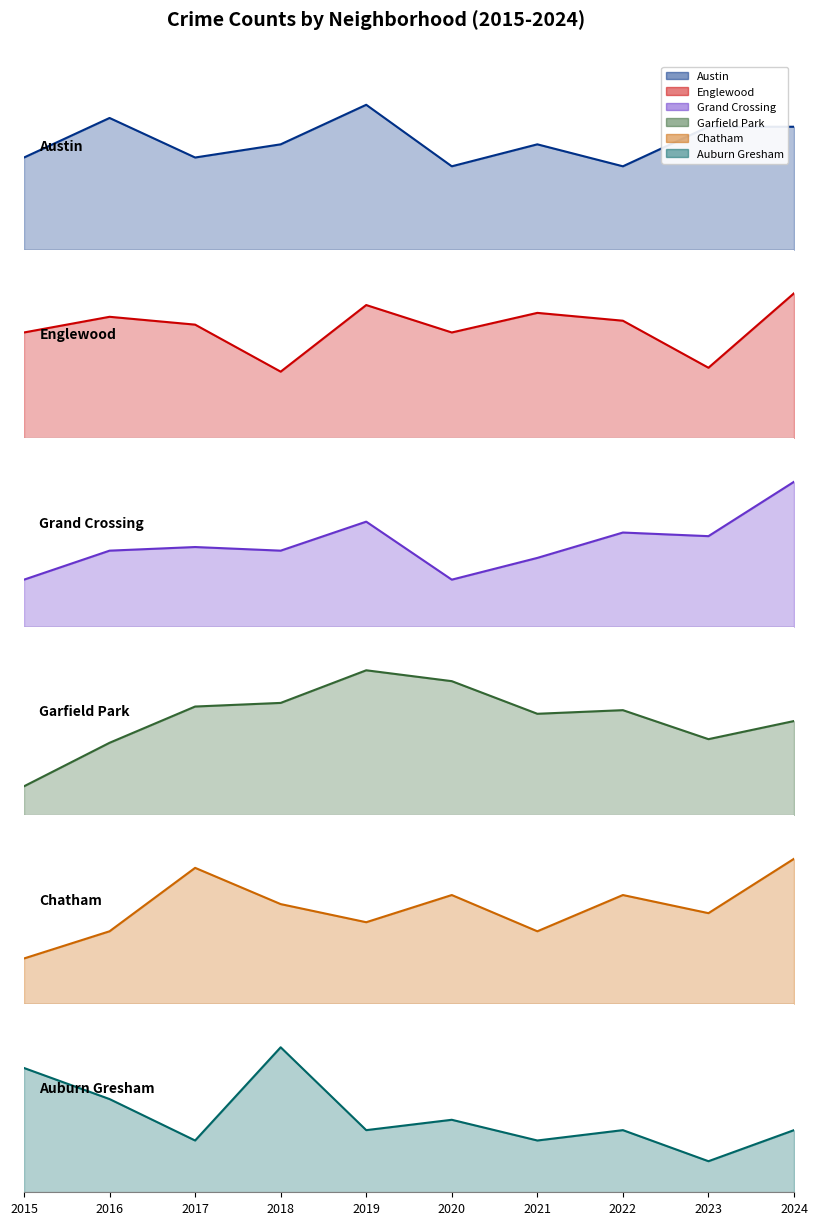

True or false: Auburn Gresham has more than 1 points higher than both neighbors.

True